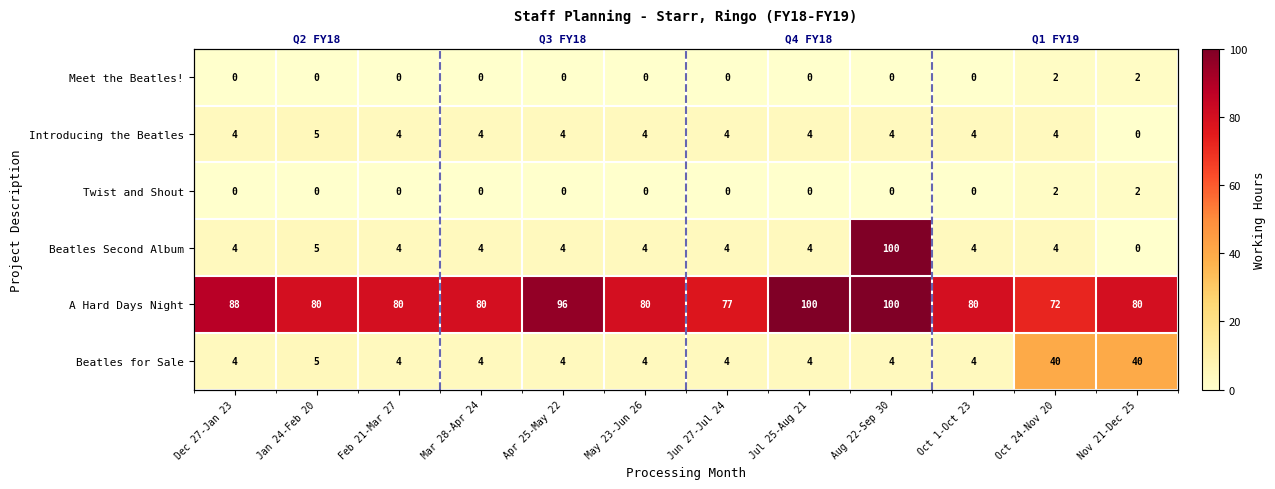

How many values in the Introducing the Beatles series are below 4?

1